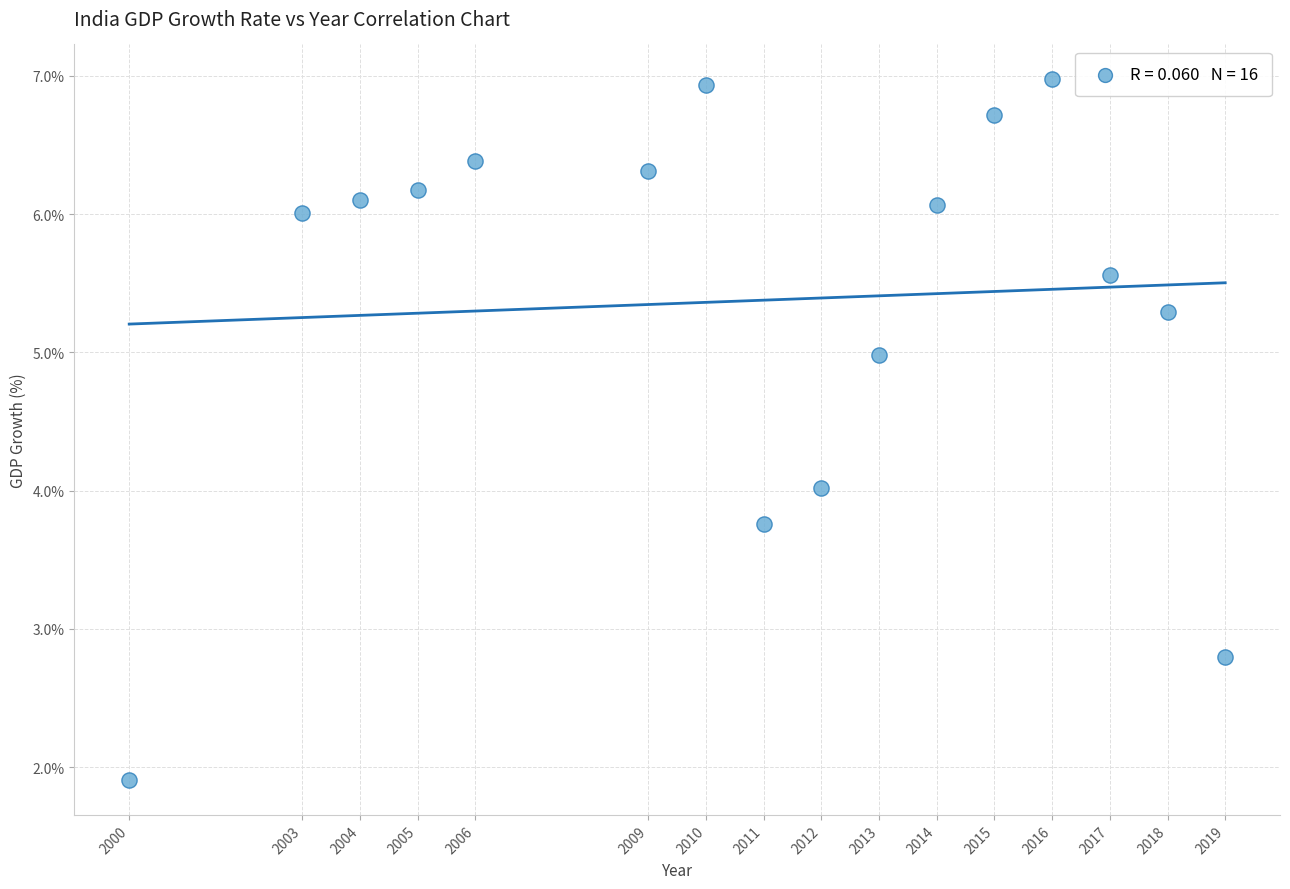

What is the range of Y values (max minus min)?

5.1